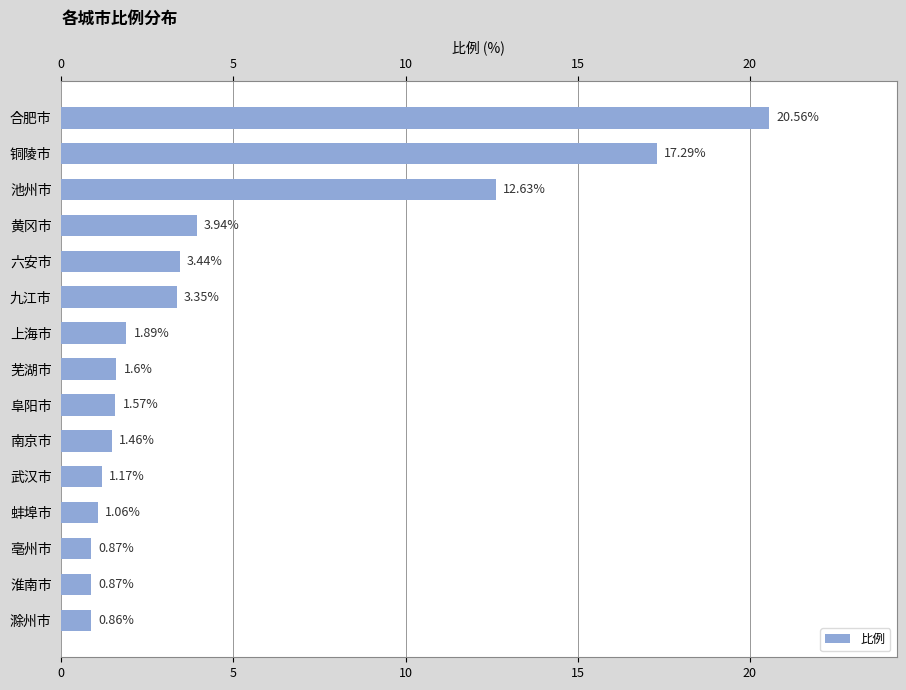

How many bars are there in total?

15